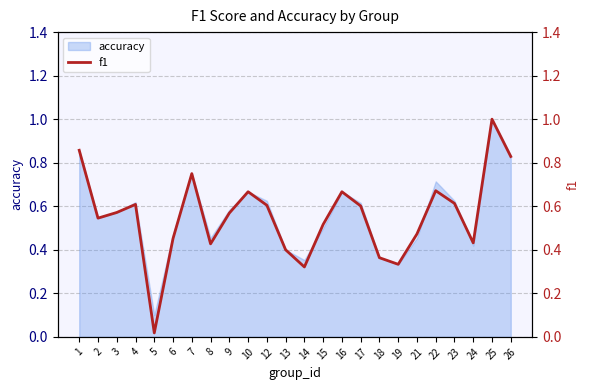

What is the maximum value shown in the chart?

1.0